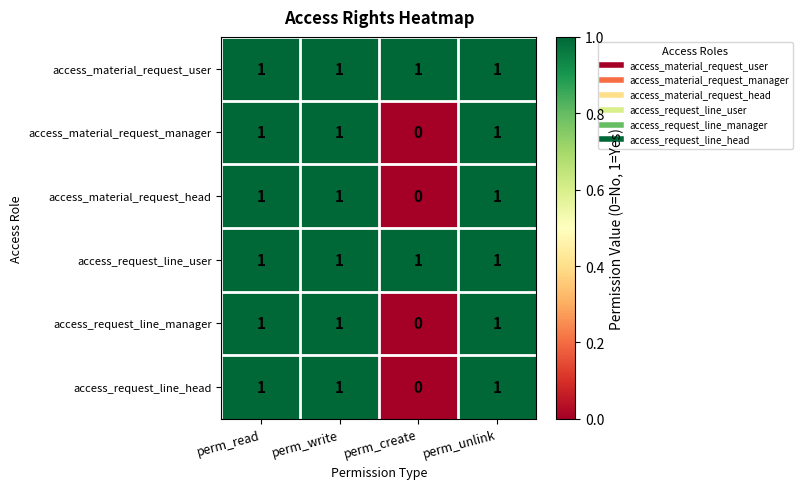

At how many categories does at least one series exceed 0?

4